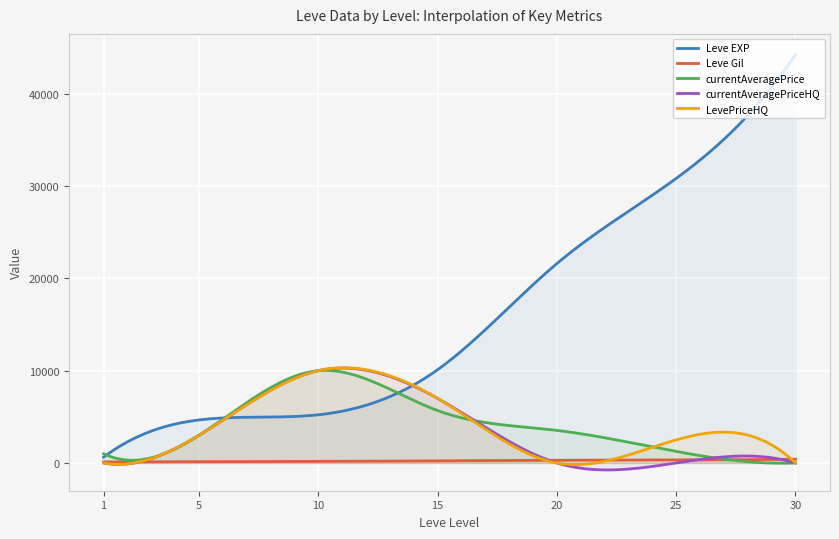

What is the spread (max minus min) of values at 5?

4520